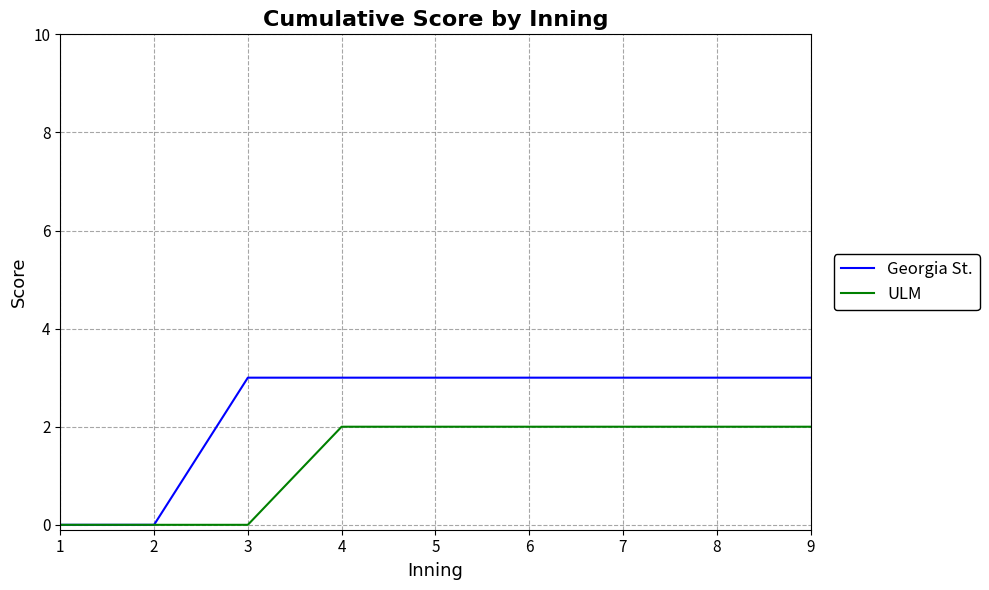

The Georgia St. series shows 3 at 5. True or false?

True